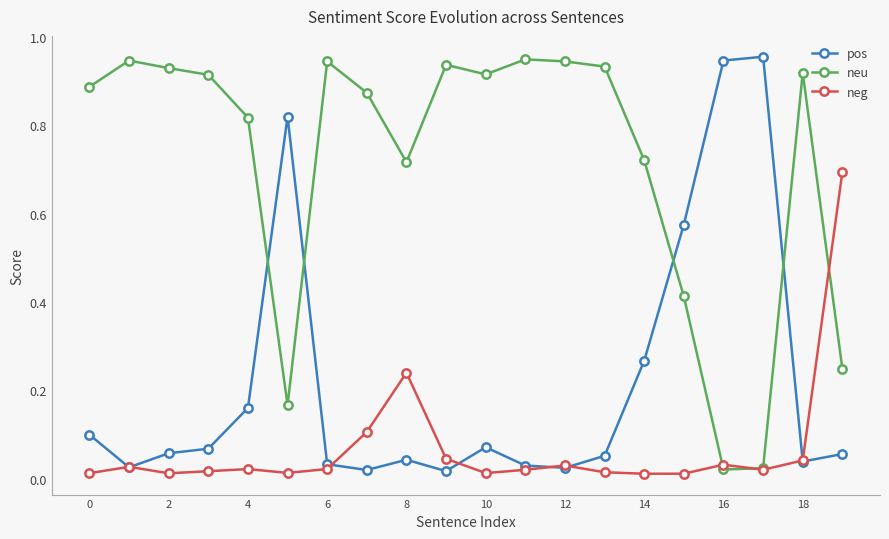

At how many categories does at least one series exceed 0?

20